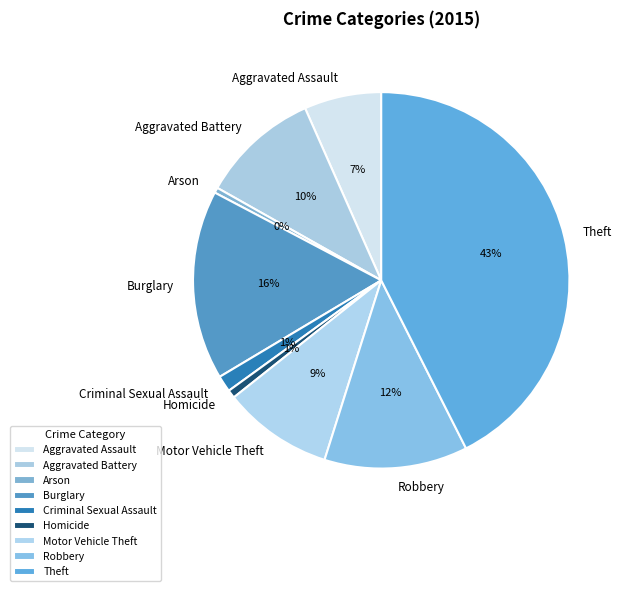

Is it true that Aggravated Battery is 1% of the pie?

False